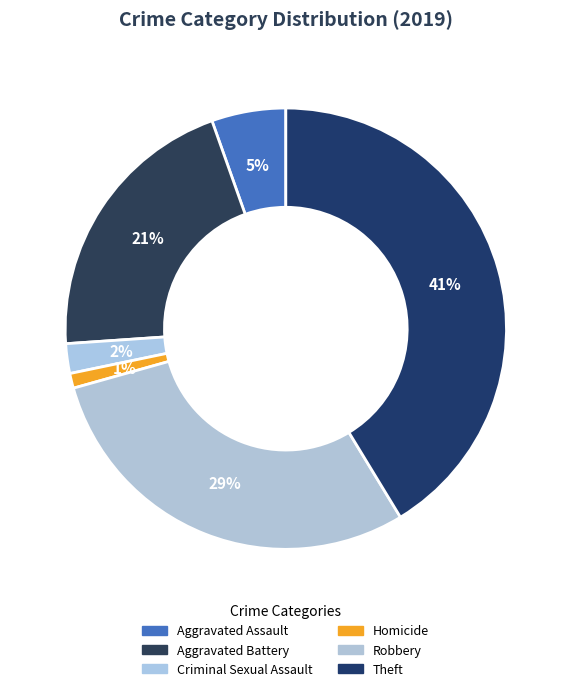

To the nearest percent, what is the combined percentage of Aggravated Battery and Criminal Sexual Assault?

23%